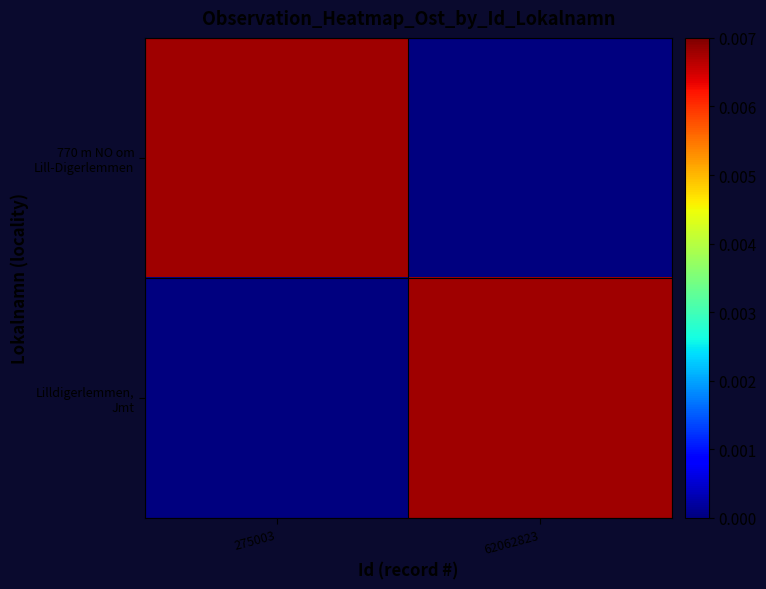

At which category is the sum across all series the highest?

275003